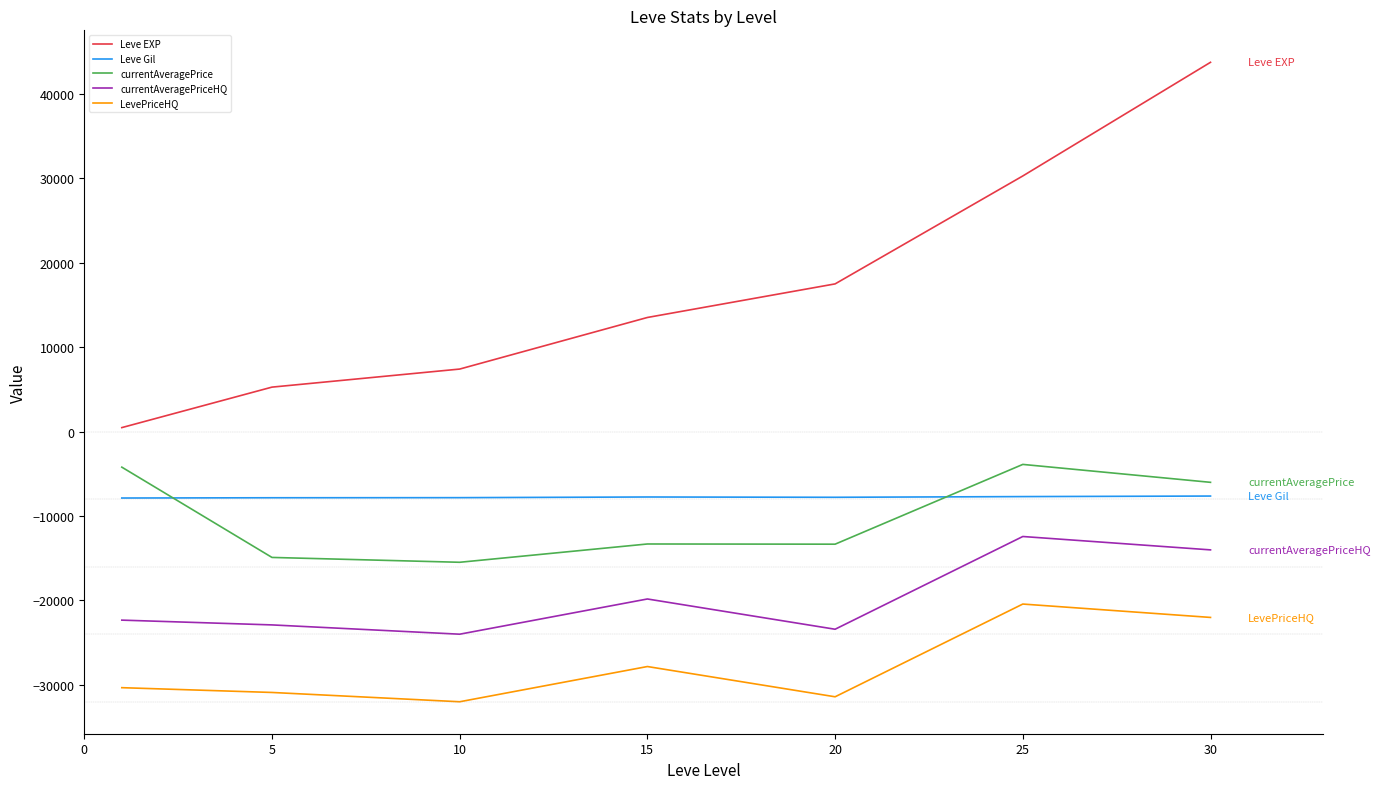

What is the difference between the maximum and minimum values in the Leve EXP series?

43263.0